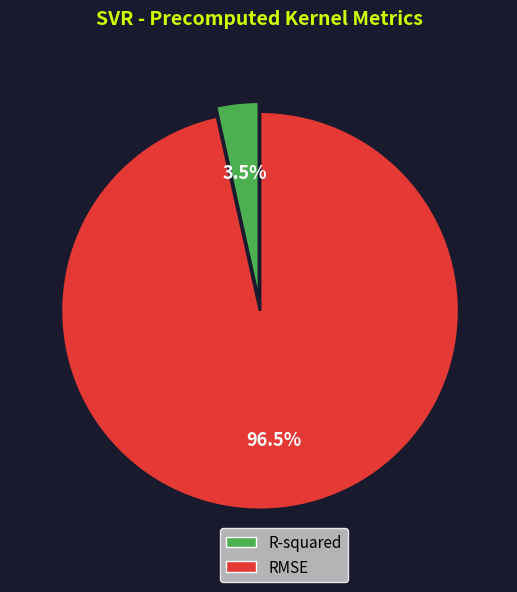

How much of the chart is everything except RMSE?

3.5%